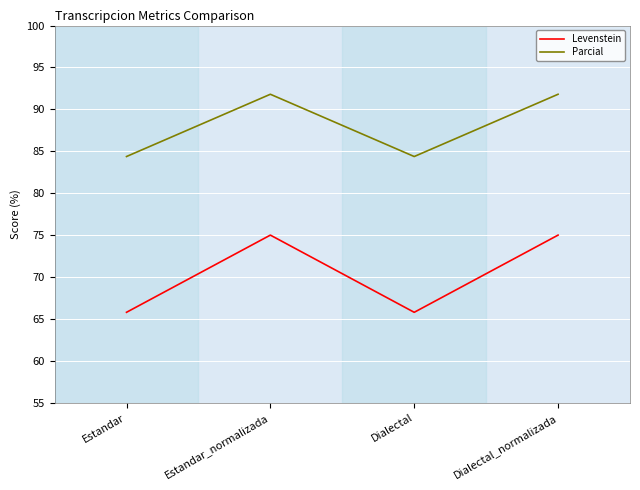

True or false: Parcial and Levenstein intersect in this chart.

False